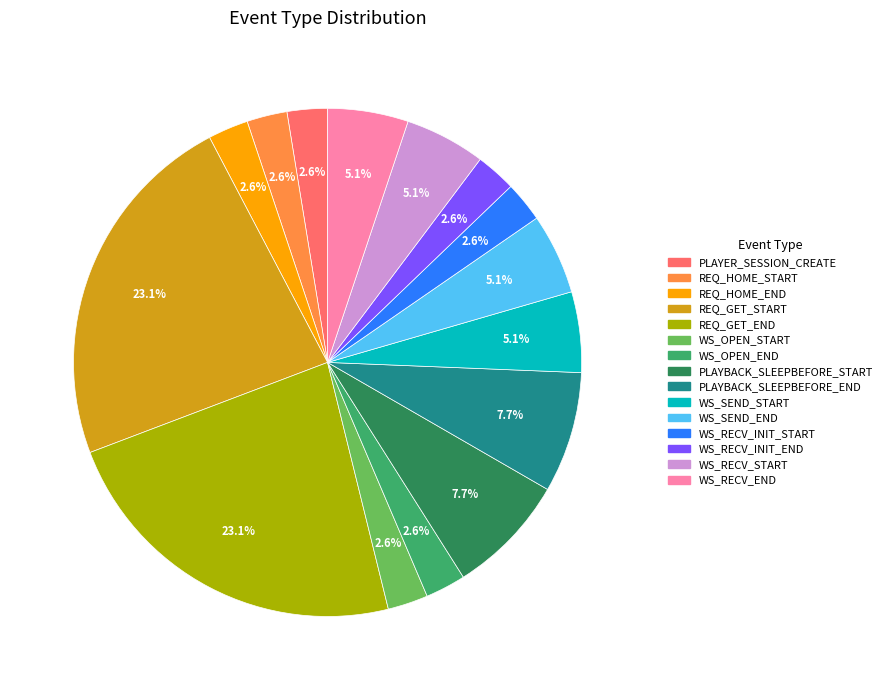

Is REQ_GET_START the majority of the pie?

No